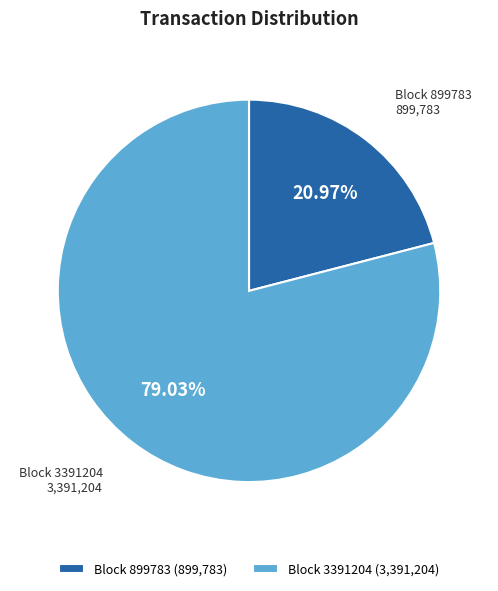

Which slice represents more than half of the pie?

Block 3391204 (3,391,204)